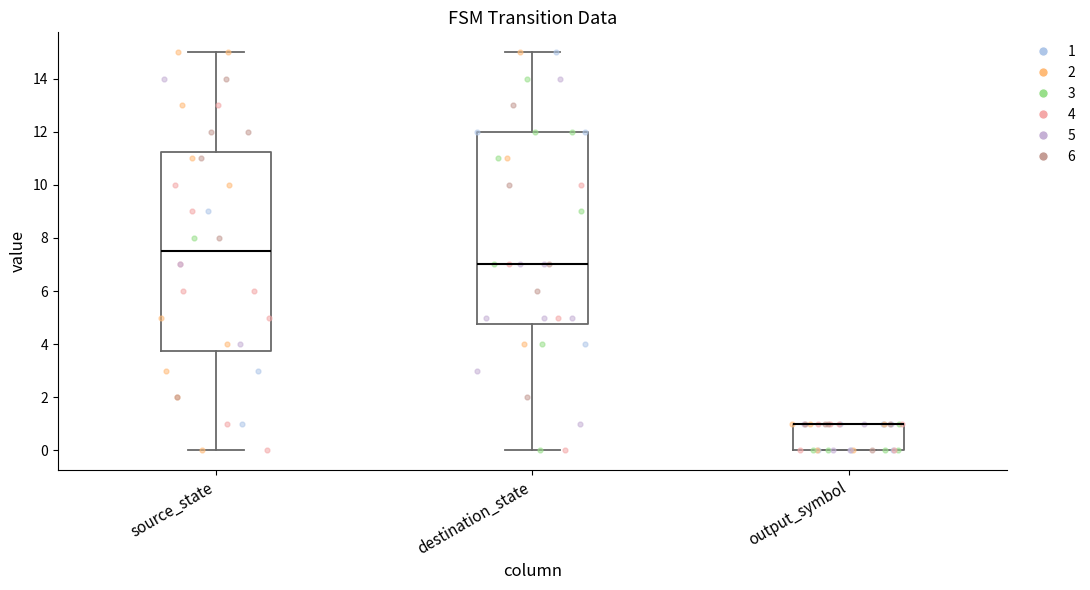

Reading left to right, transcribe this box plot: for each box, give where its median line is, the range the box spans, and where its two whiskers end, as read against the y-axis. The values are not printed on the chart, so give them approximately, as read against the axis.

source_state: median 7.6, box 3.8 to 11.2, whiskers 0.0 to 15.0
destination_state: median 7.0, box 4.8 to 12.0, whiskers 0.0 to 15.0
output_symbol: median 1.0 (drawn on the box's upper edge), box 0.0 to 1.0, whiskers 0.0 to 1.0